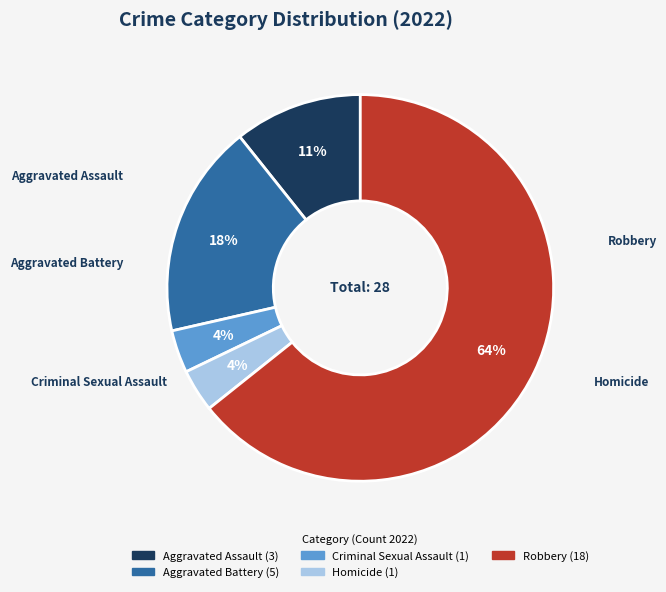

Is it true that Aggravated Assault is 18% of the pie?

False